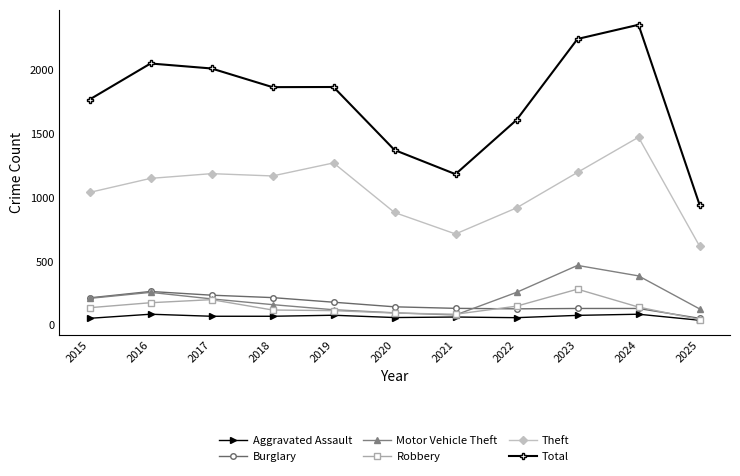

Count the number of categories in the chart.

11